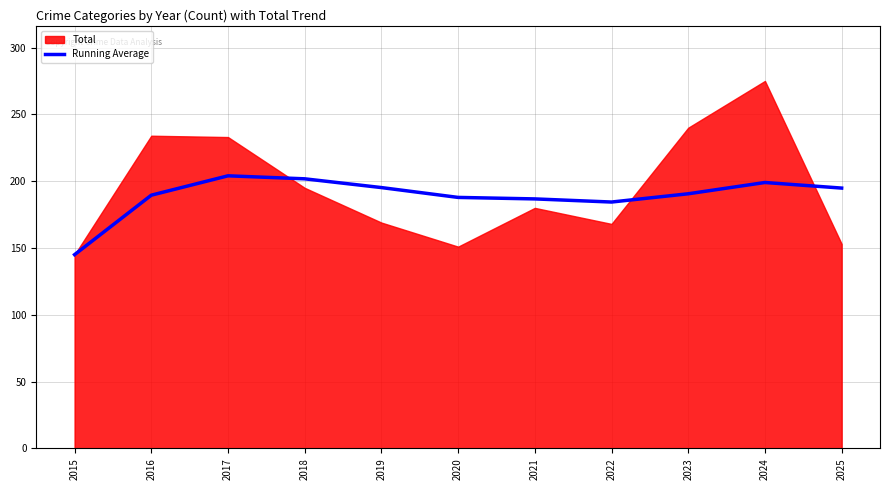

At which label does Running Average reach its minimum?

2015